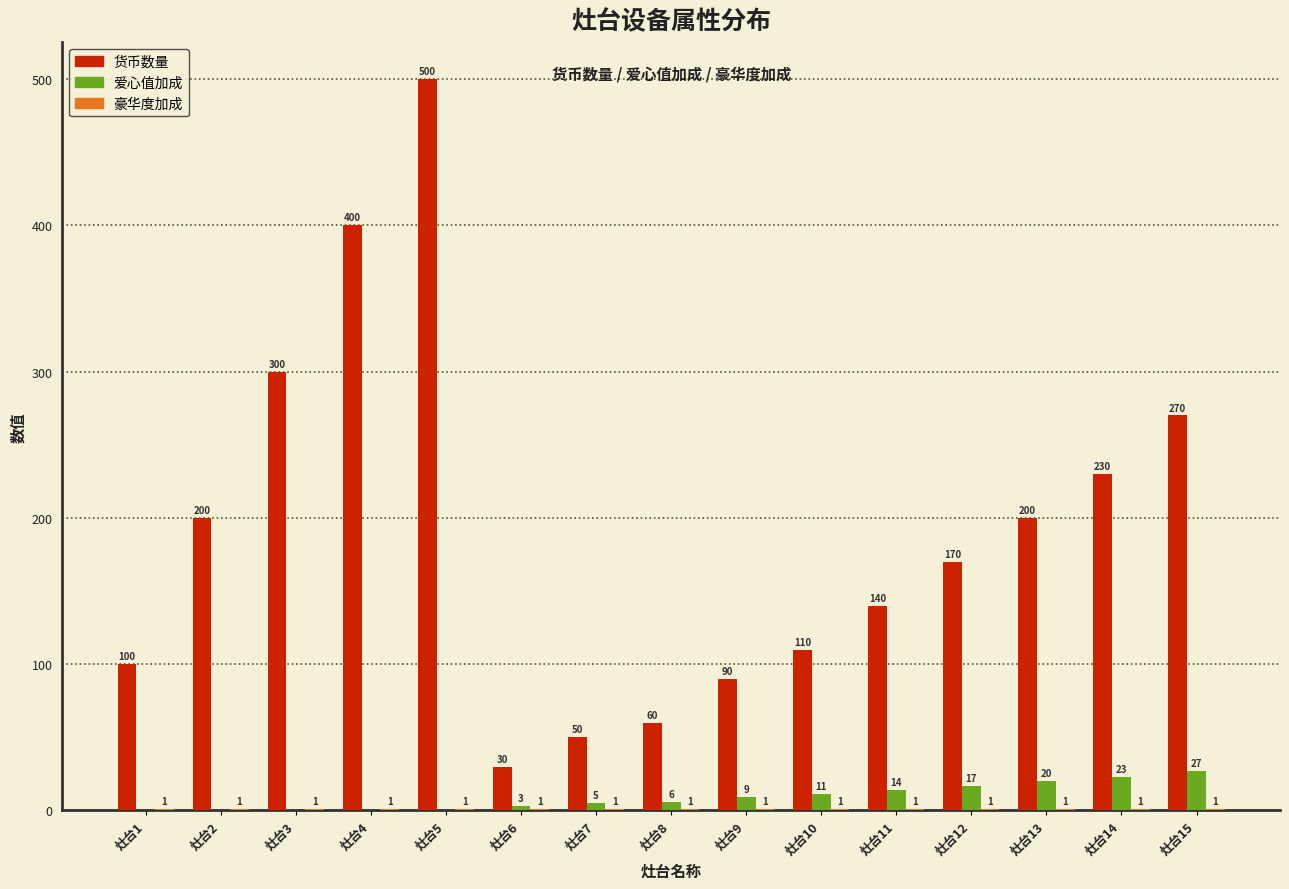

How many 爱心值加成 values are between 0 and 17?

12